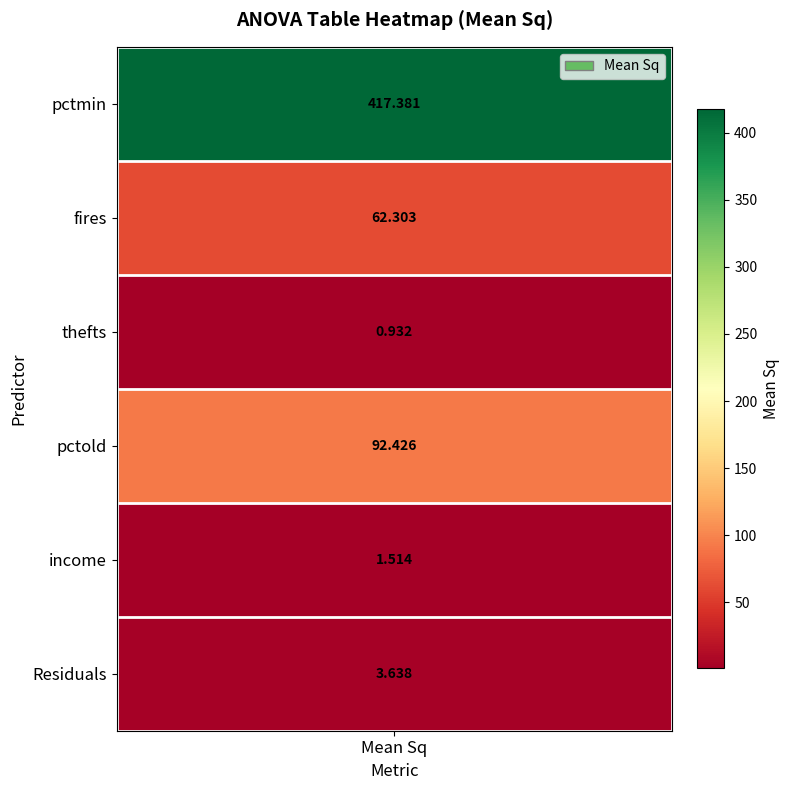

Reading left to right, extract all data points from this chart.

417.4	62.3	0.9	92.4	1.5	3.6